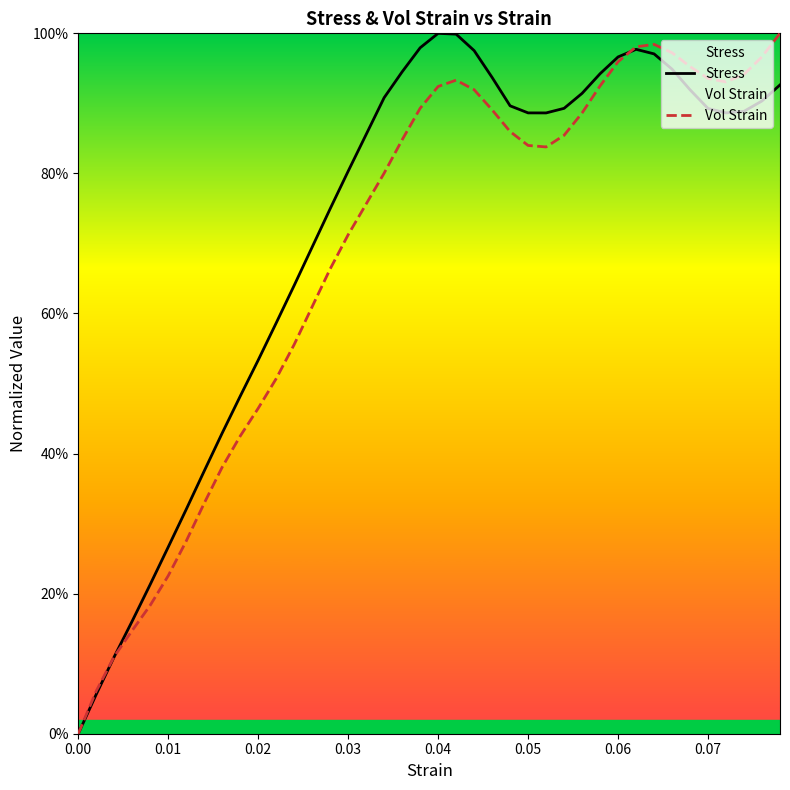

What is the value of the Stress point at the 20th from the left?

1.0